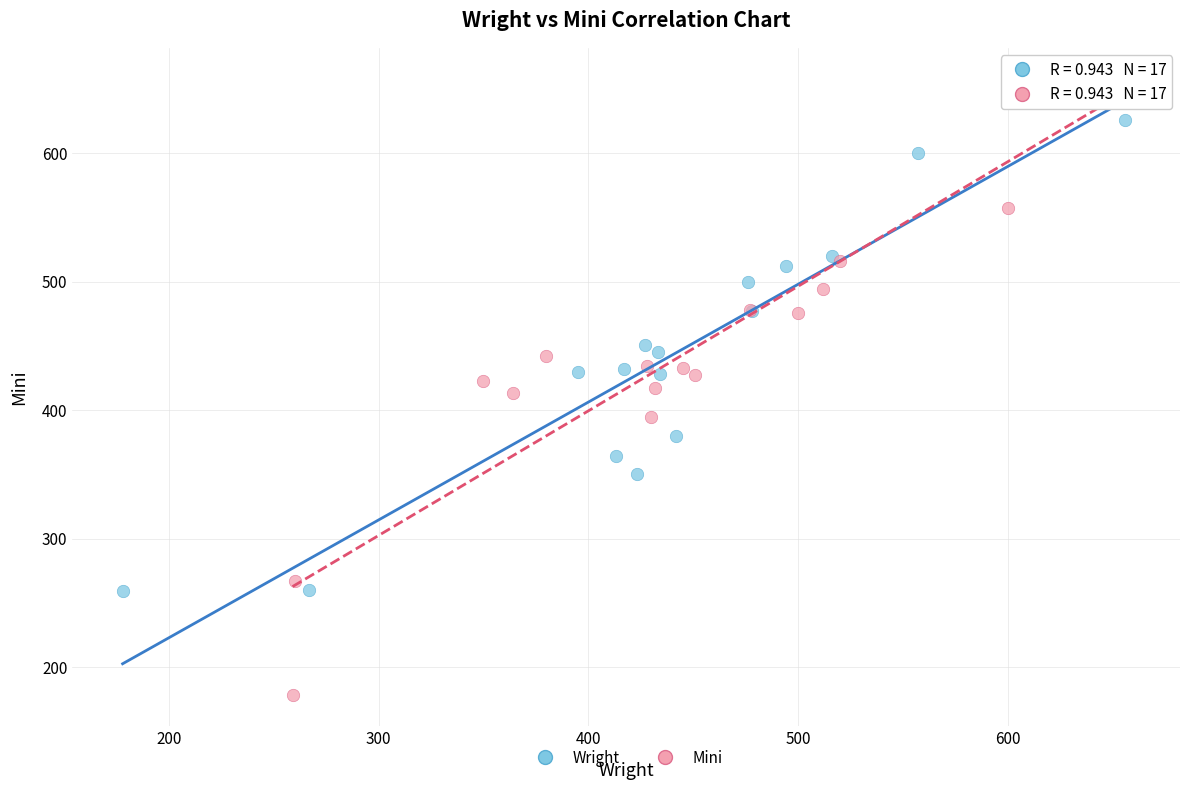

Which series contains the lowest Y value?

Mini